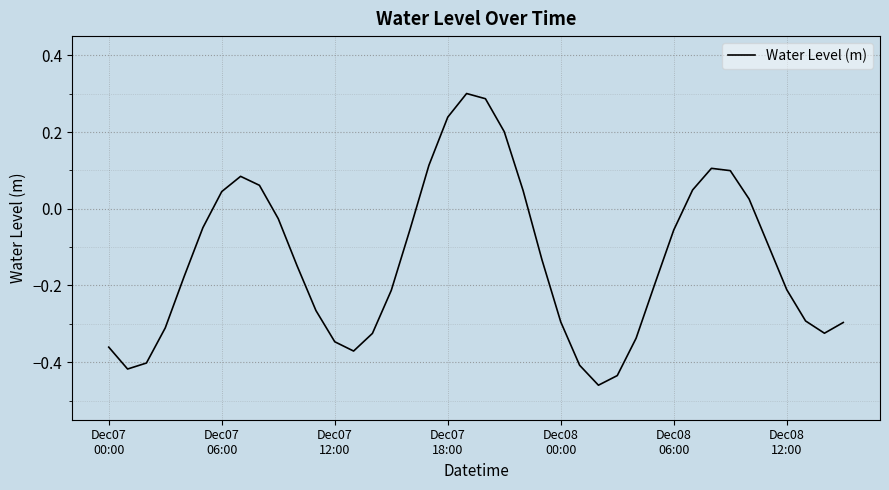

What is the difference between the maximum and minimum values?

0.8